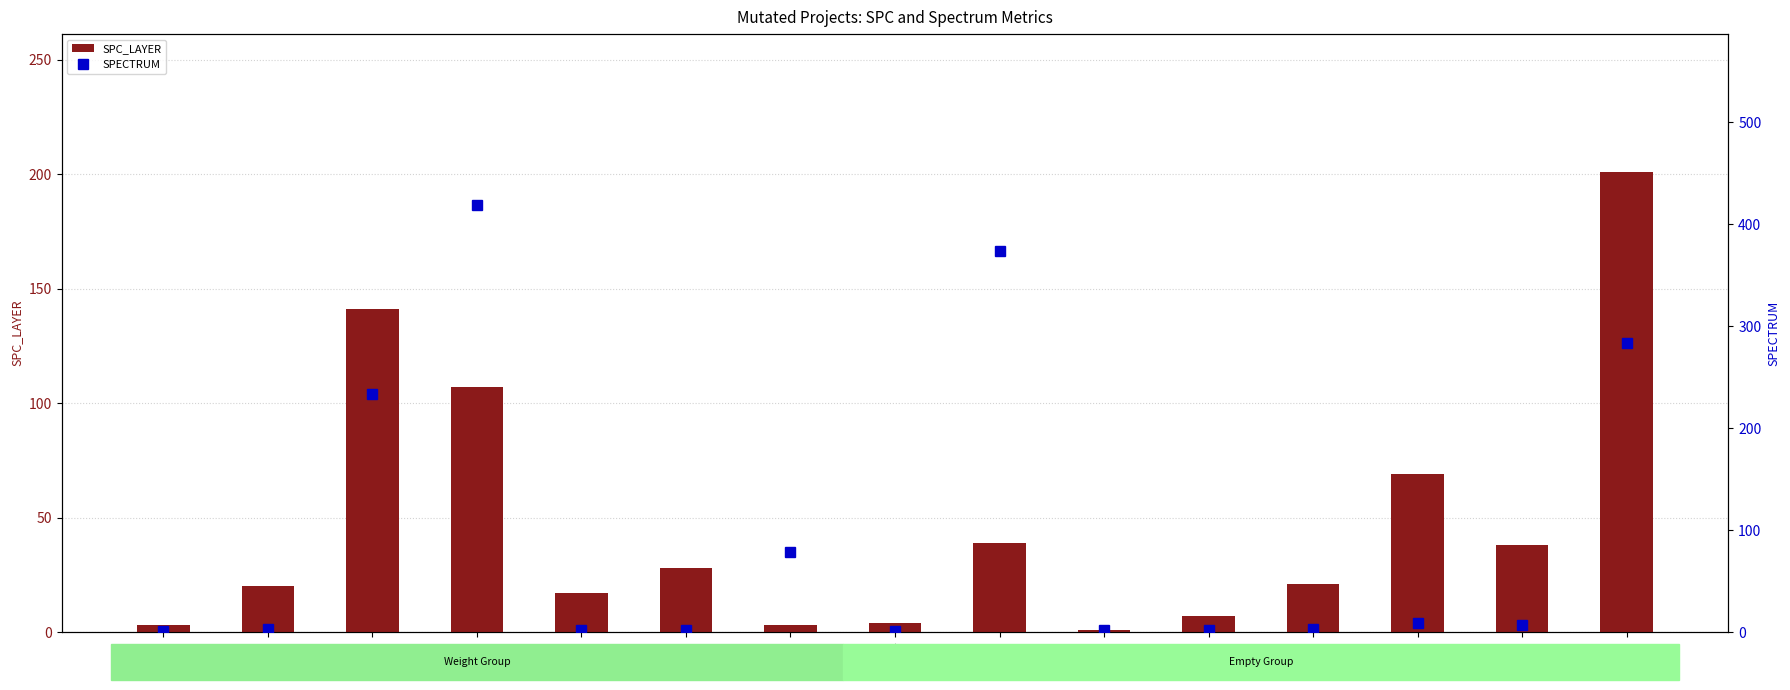

At how many categories does at least one series exceed 79?

4